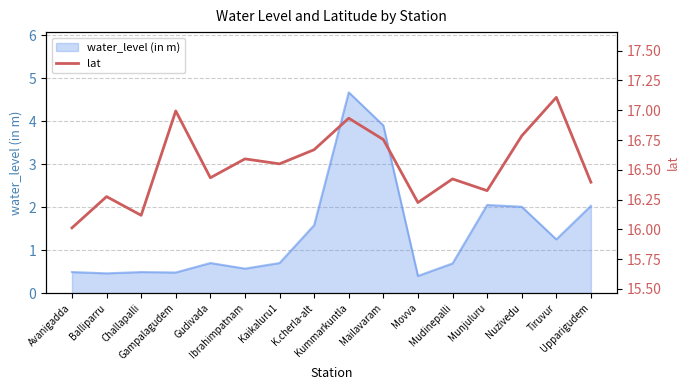

How many data points does each series have?

16